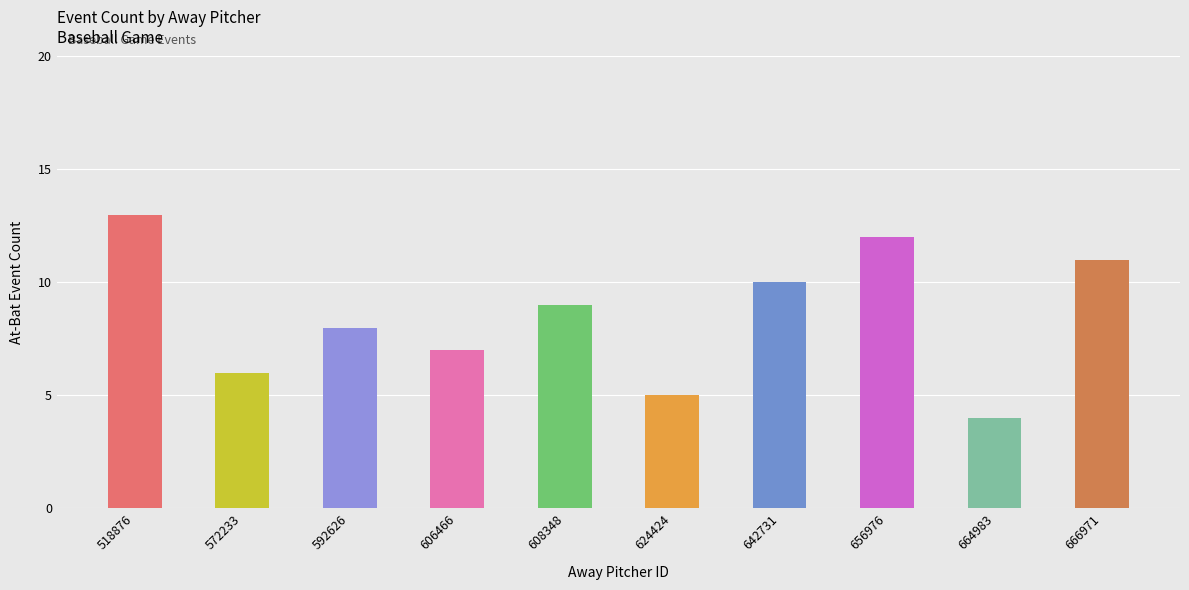

Which has a higher value, 666971 or 518876?

518876